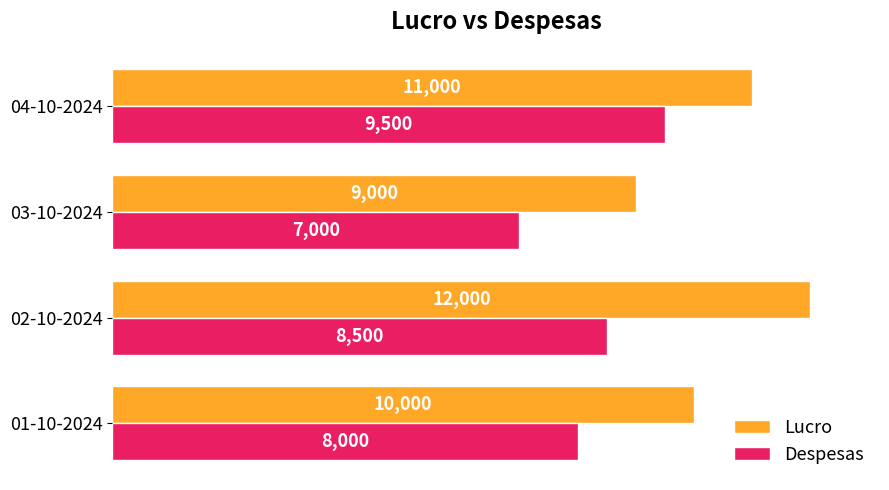

True or false: Despesas has a value of 7000 at 03-10-2024.

True